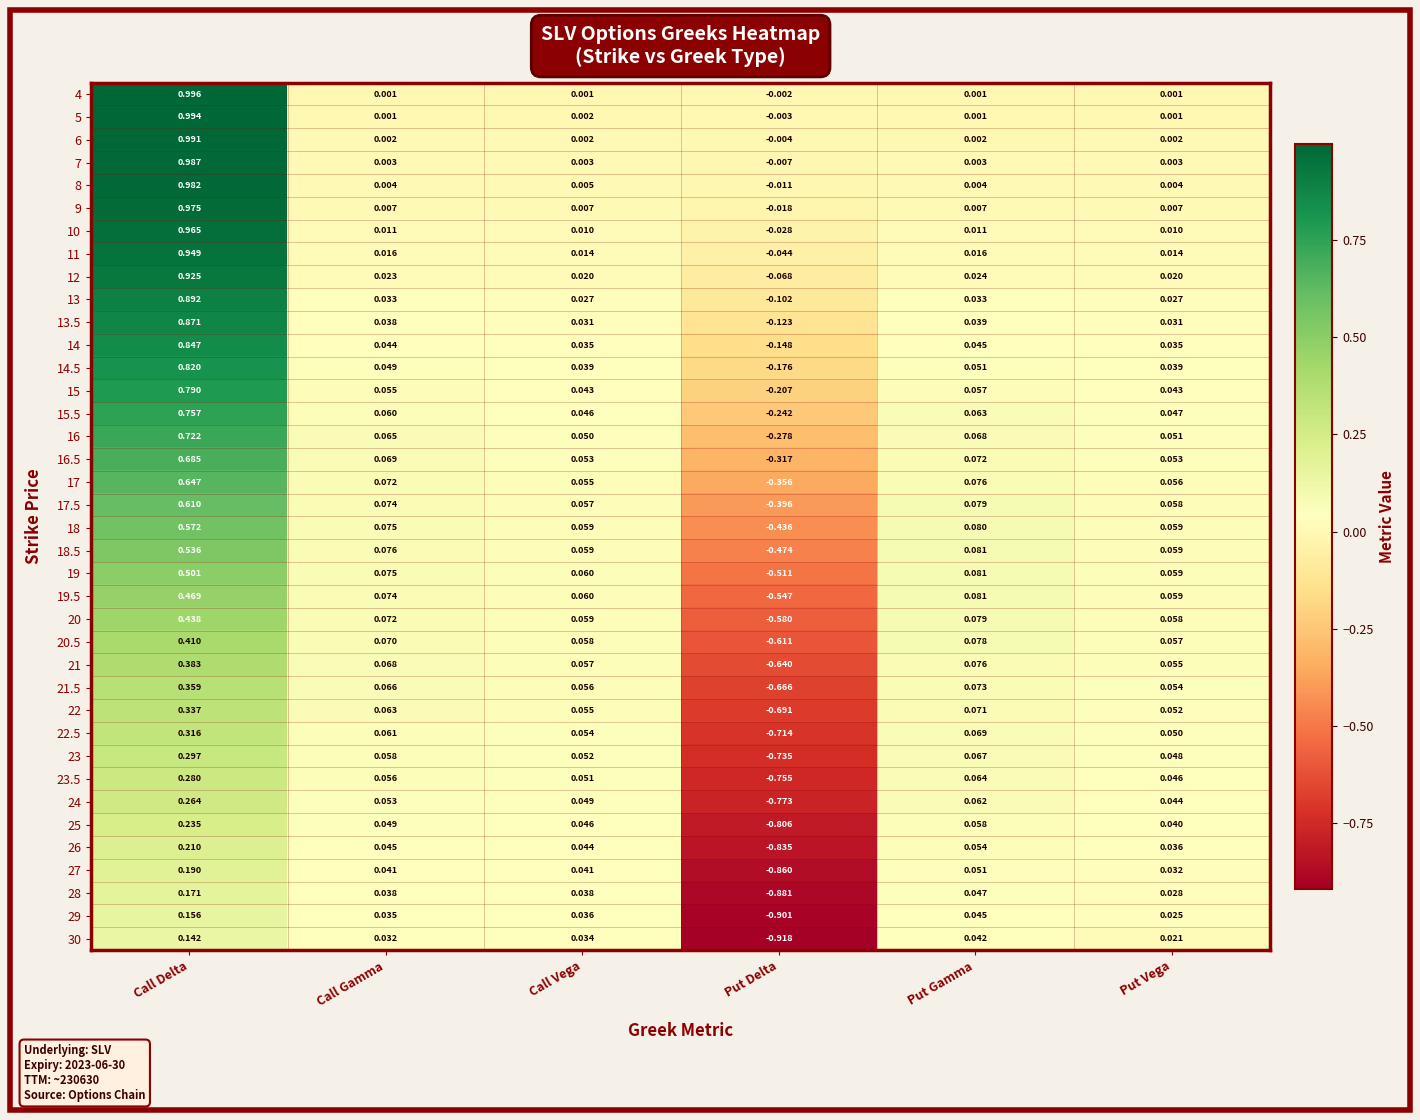

Which label corresponds to the largest value in the chart?

Call Delta